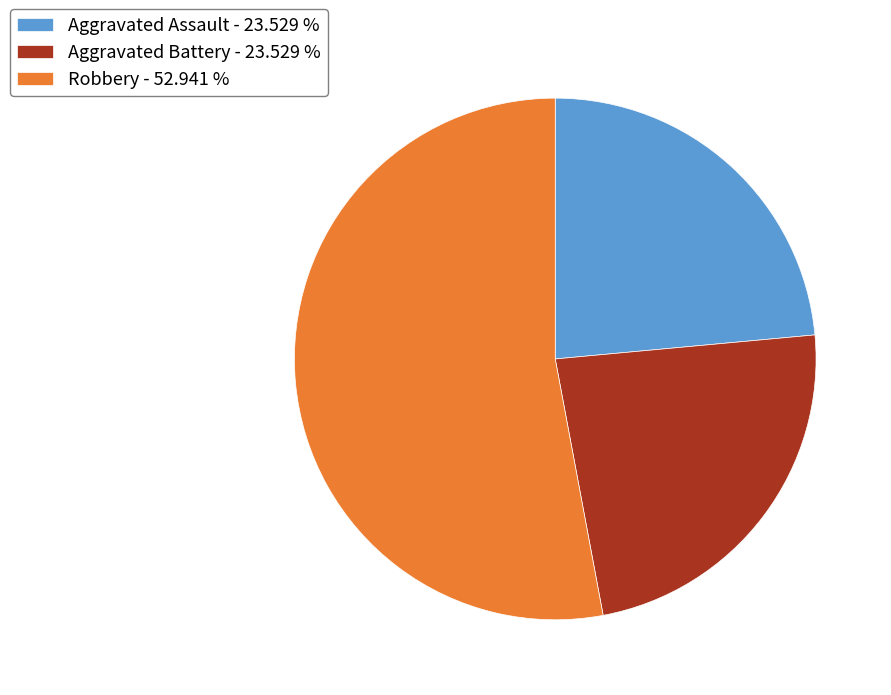

Which has a higher value, Aggravated Battery - 23.529 % or Robbery - 52.941 %?

Robbery - 52.941 %